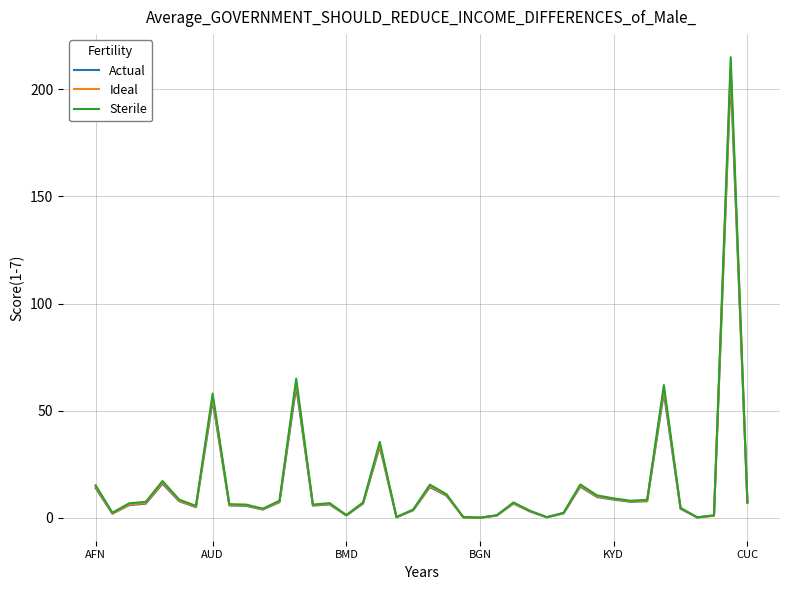

What is the highest value of the Actual series?

206.8